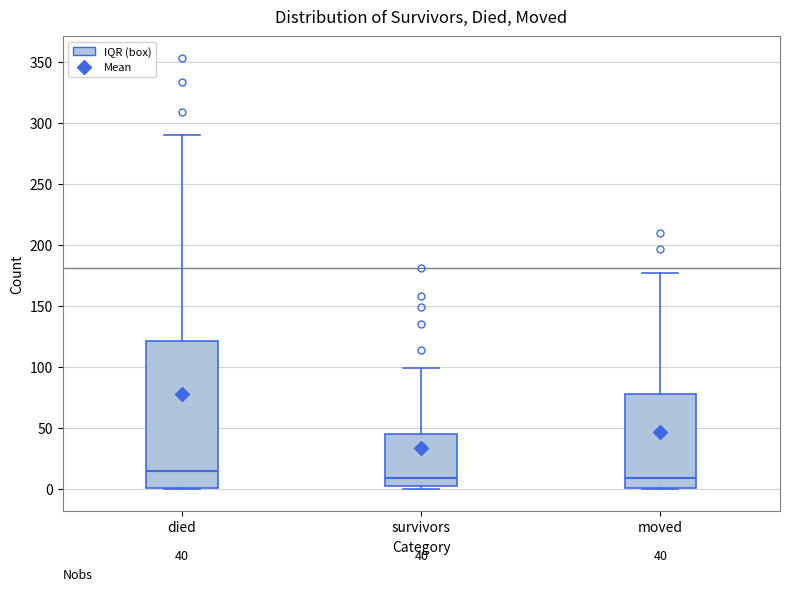

Comparing the boxes themselves (not the whiskers), which one is the tallest?

died